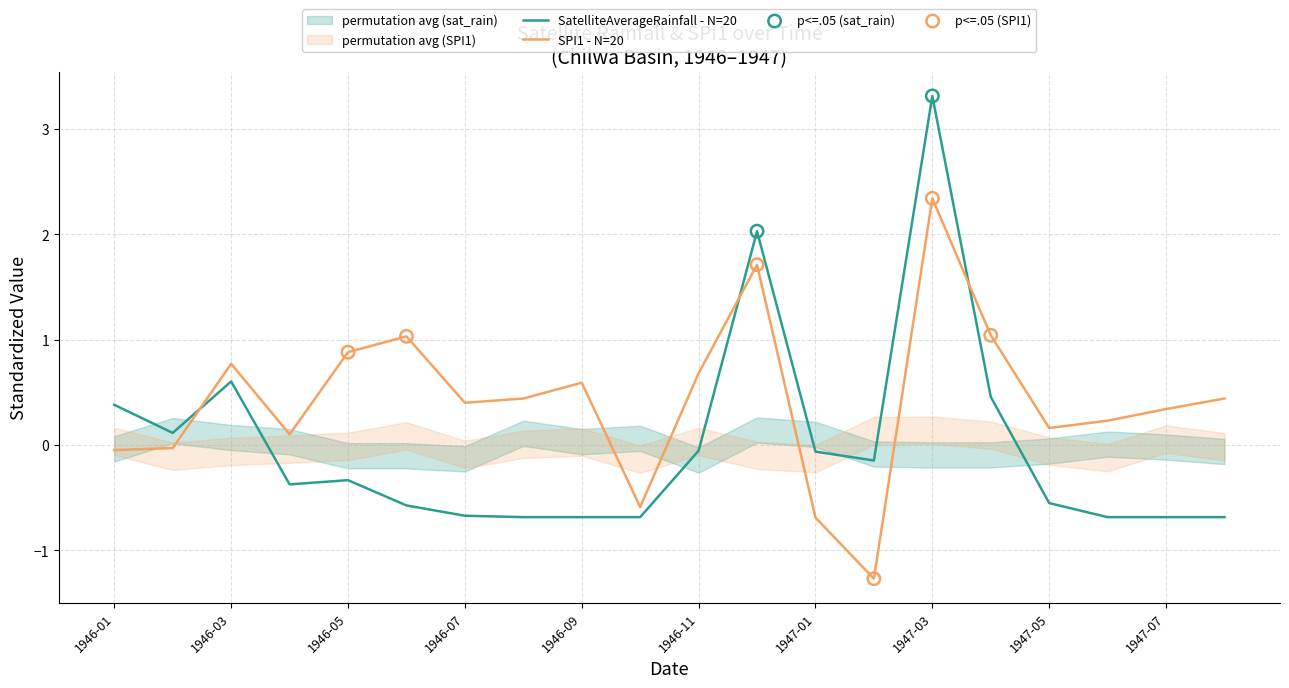

At which category is the sum across all series the highest?

1947-03